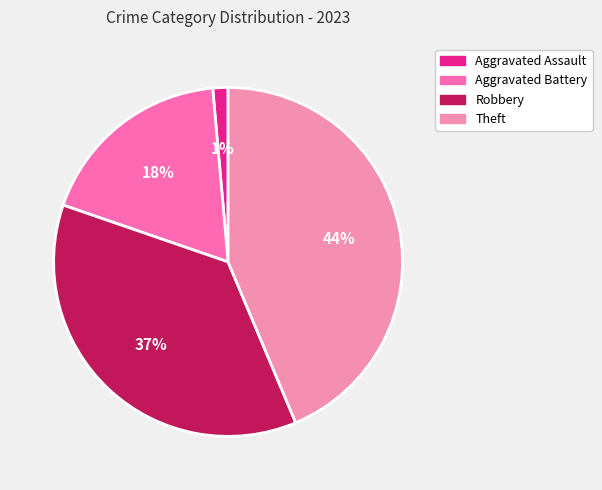

How many segments does this pie chart have?

4